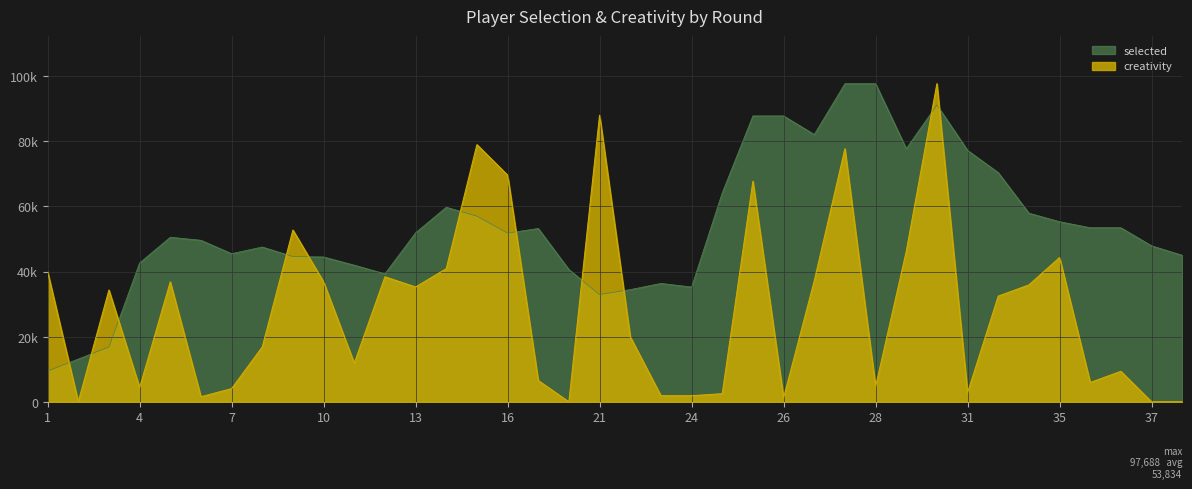

After their last crossing, which series has the higher values: selected or creativity?

selected